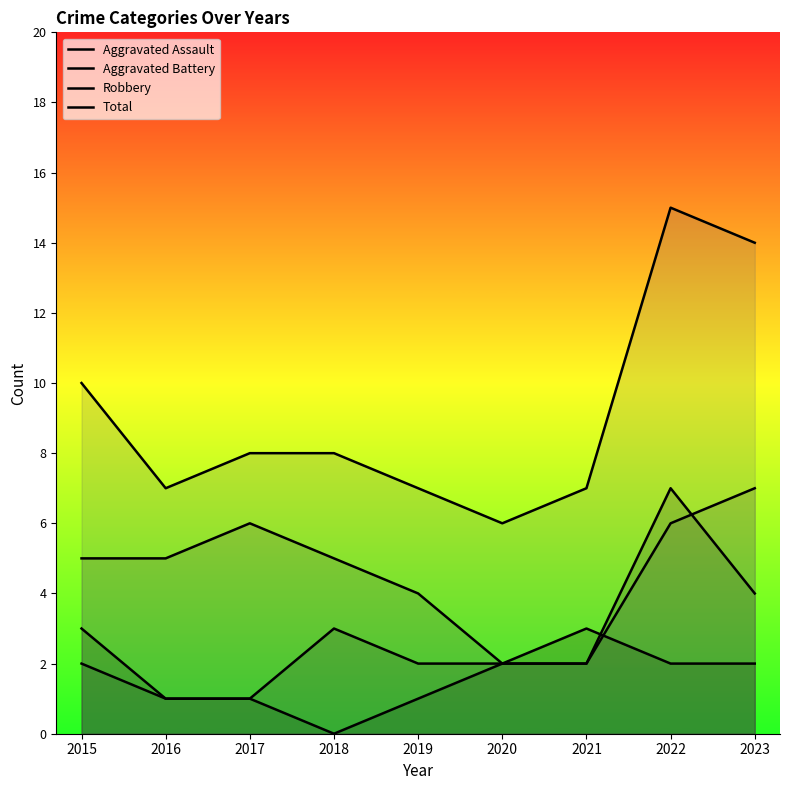

What is the difference between the maximum and minimum values in the Aggravated Battery series?

6